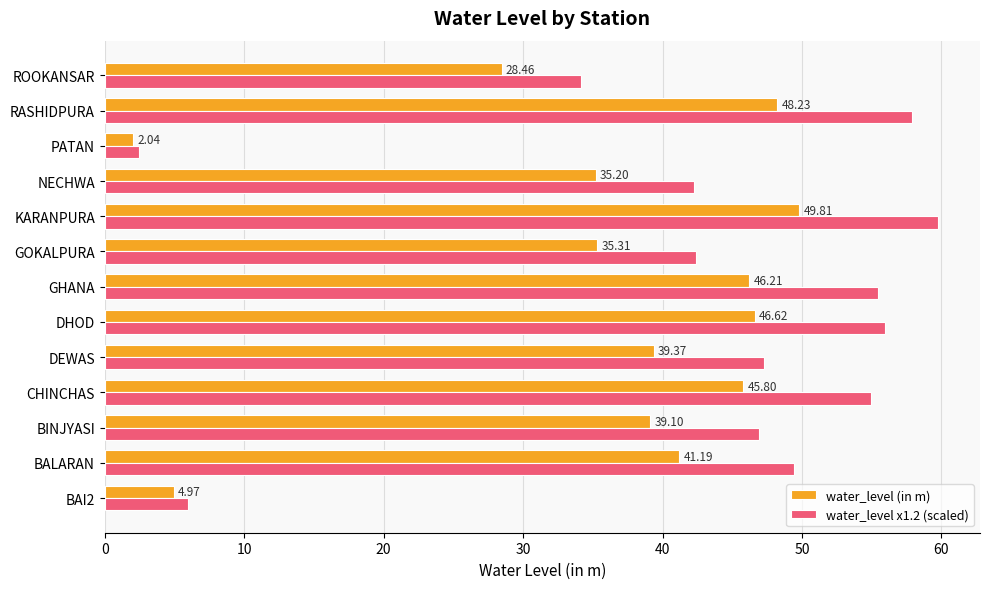

At PATAN, list the series in order from smallest to largest.

water_level (in m), water_level x1.2 (scaled)